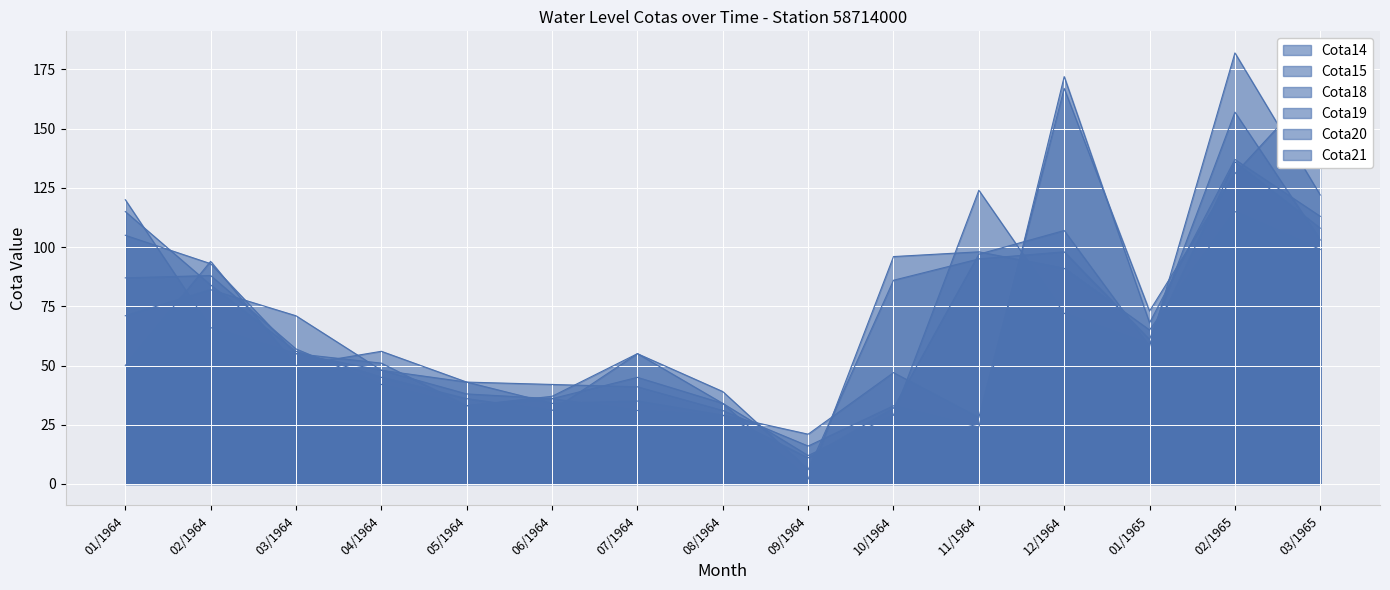

How many lines are shown in the chart?

6